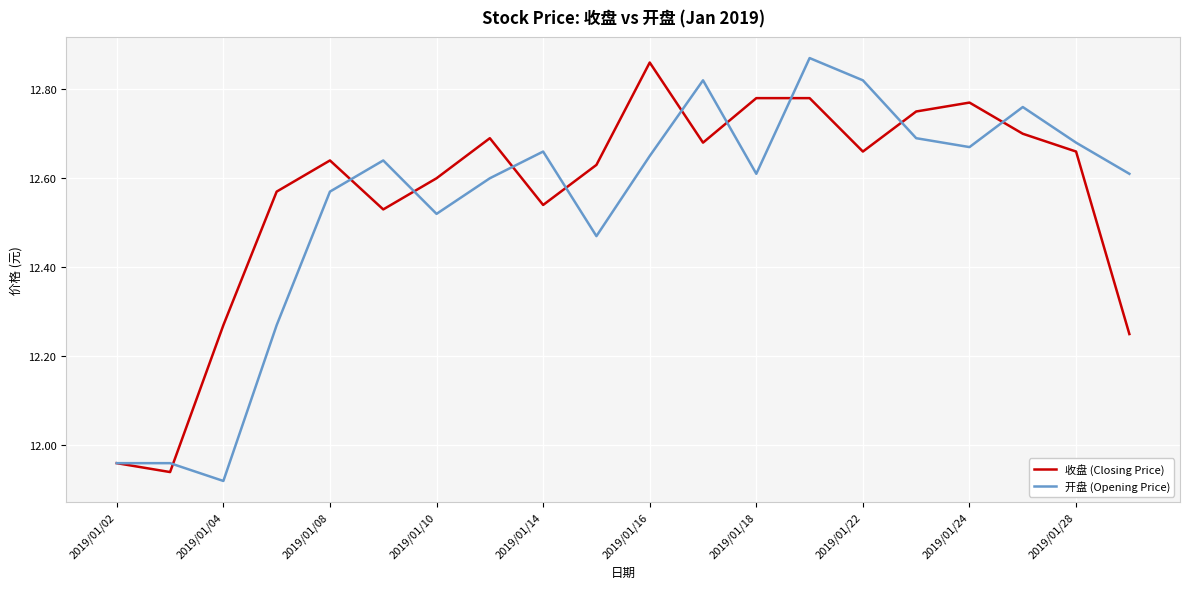

Does the chart display data point markers on the line(s)?

No